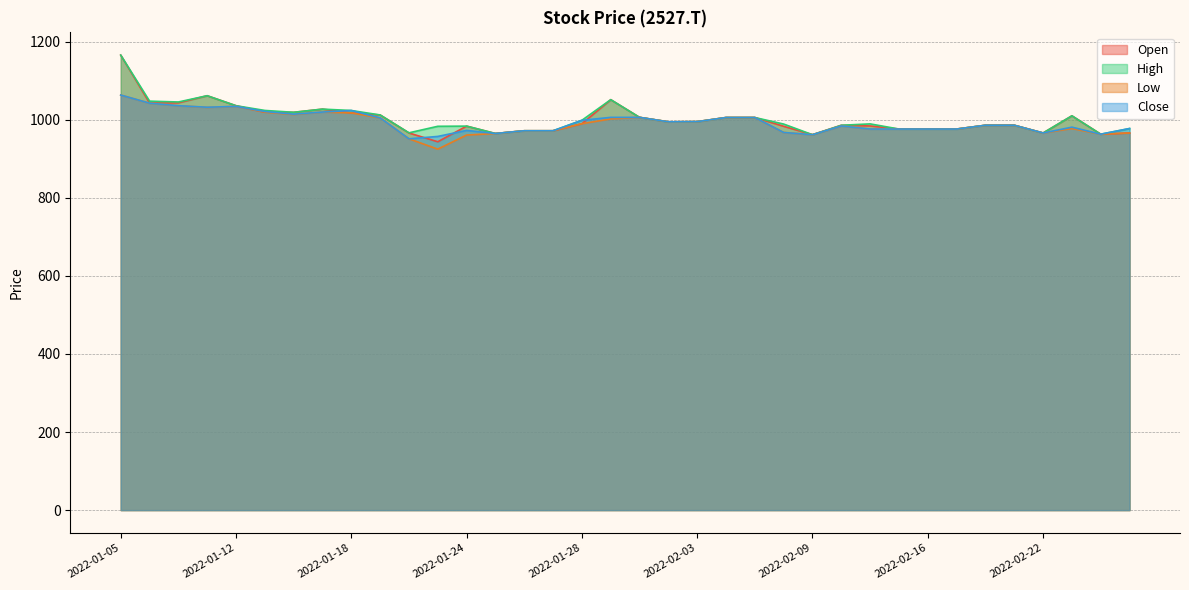

True or false: Open and Low cross at least once.

False